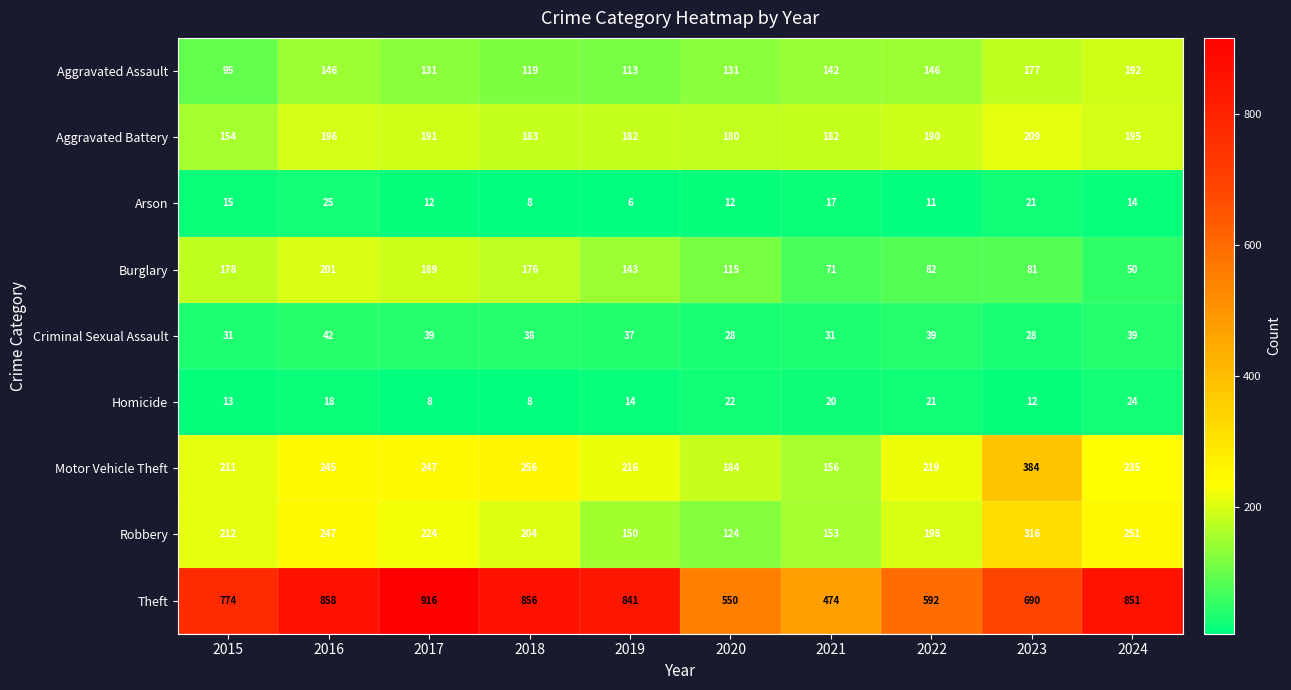

List the series in order of their peak value, lowest first.

Homicide, Arson, Criminal Sexual Assault, Aggravated Assault, Burglary, Aggravated Battery, Robbery, Motor Vehicle Theft, Theft